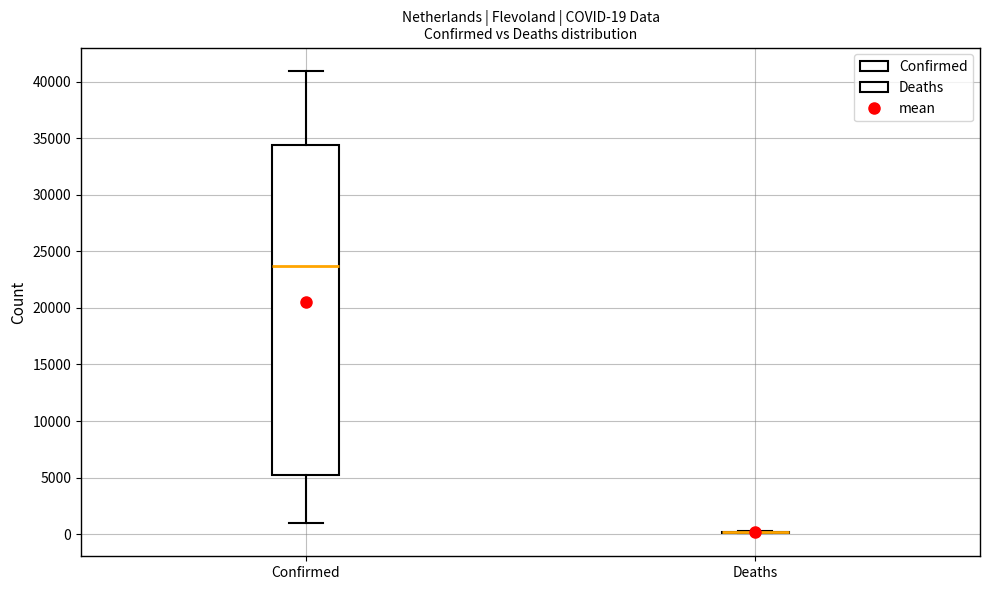

Which box is the tallest, from its lower edge to its upper edge?

Confirmed